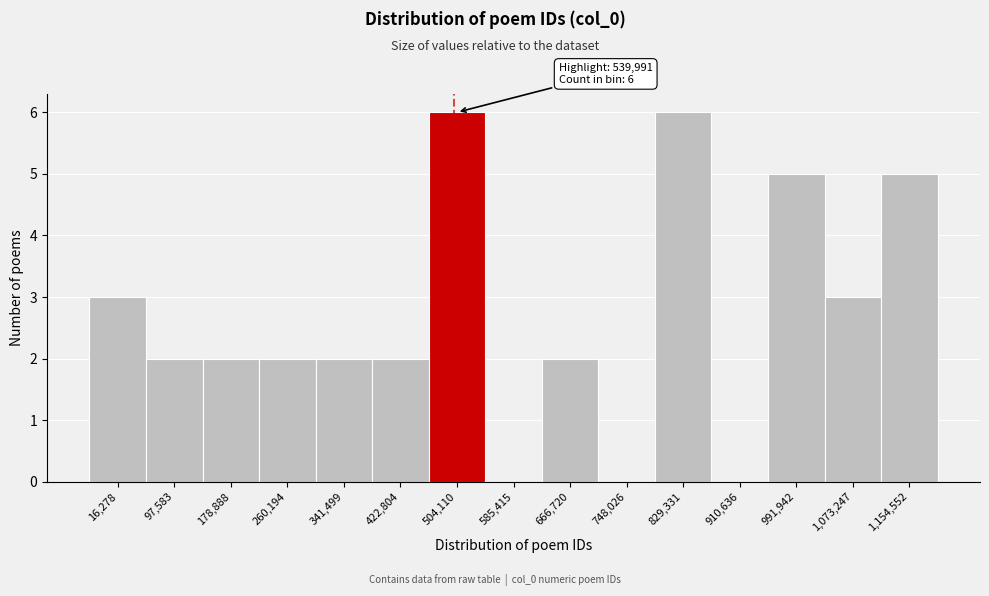

Reading left to right, transcribe all the data shown in this chart.

16,278=3	97,583=2	178,888=2	260,194=2	341,499=2	422,804=2	504,110=6	585,415=0	666,720=2	748,026=0	829,331=6	910,636=0	991,942=5	1,073,247=3	1,154,552=5